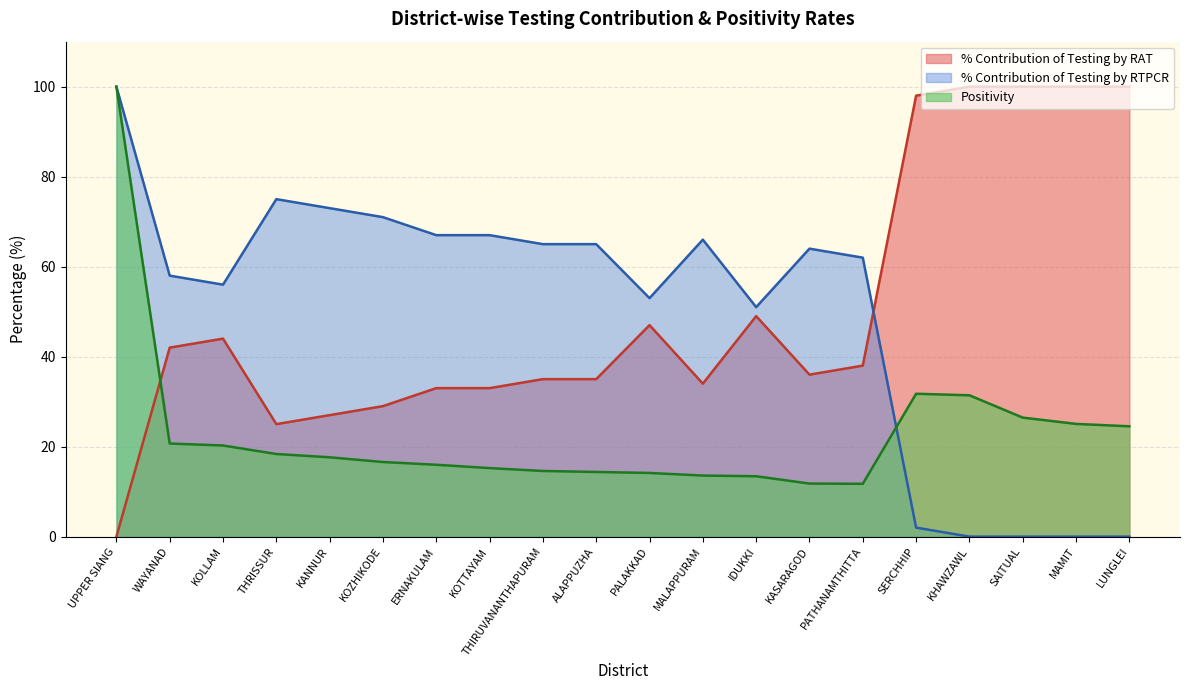

How many data points in % Contribution of Testing by RTPCR are above 64?

9